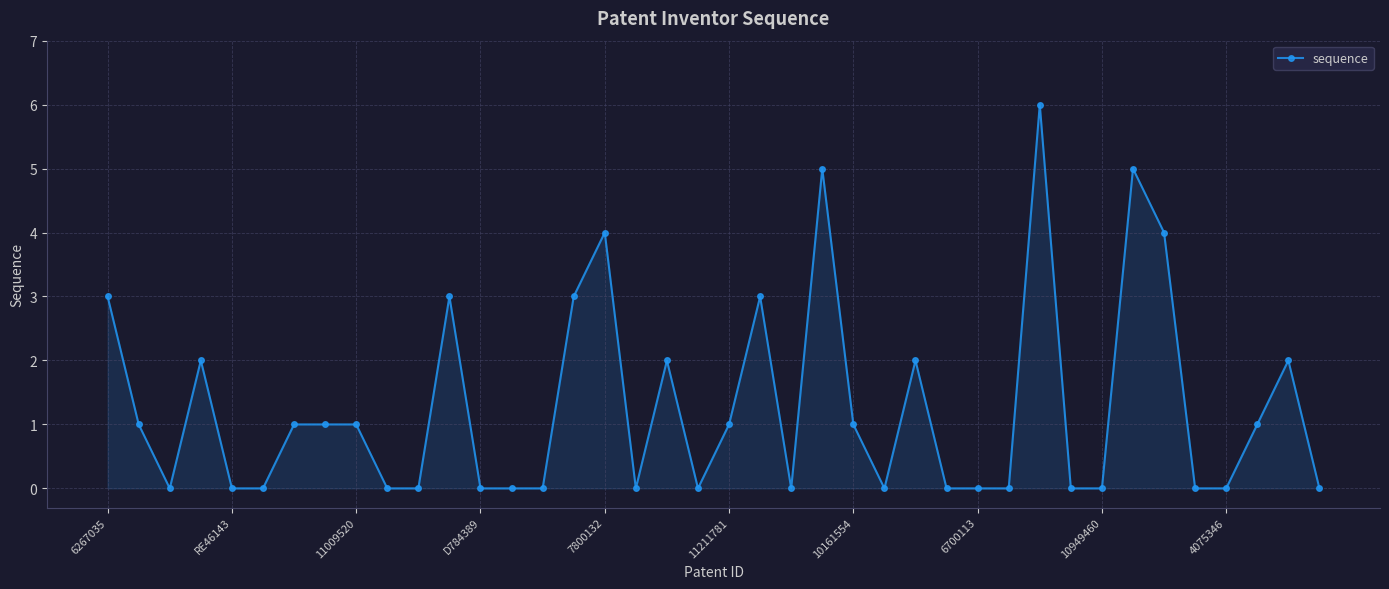

What is the difference between the maximum and minimum values?

6